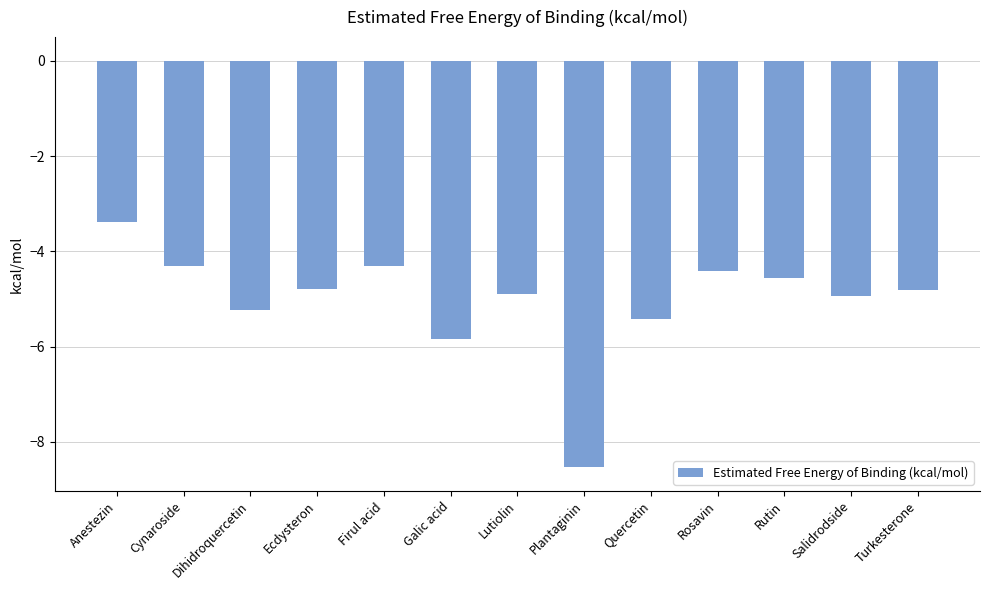

Which label corresponds to the largest value in the chart?

Anestezin